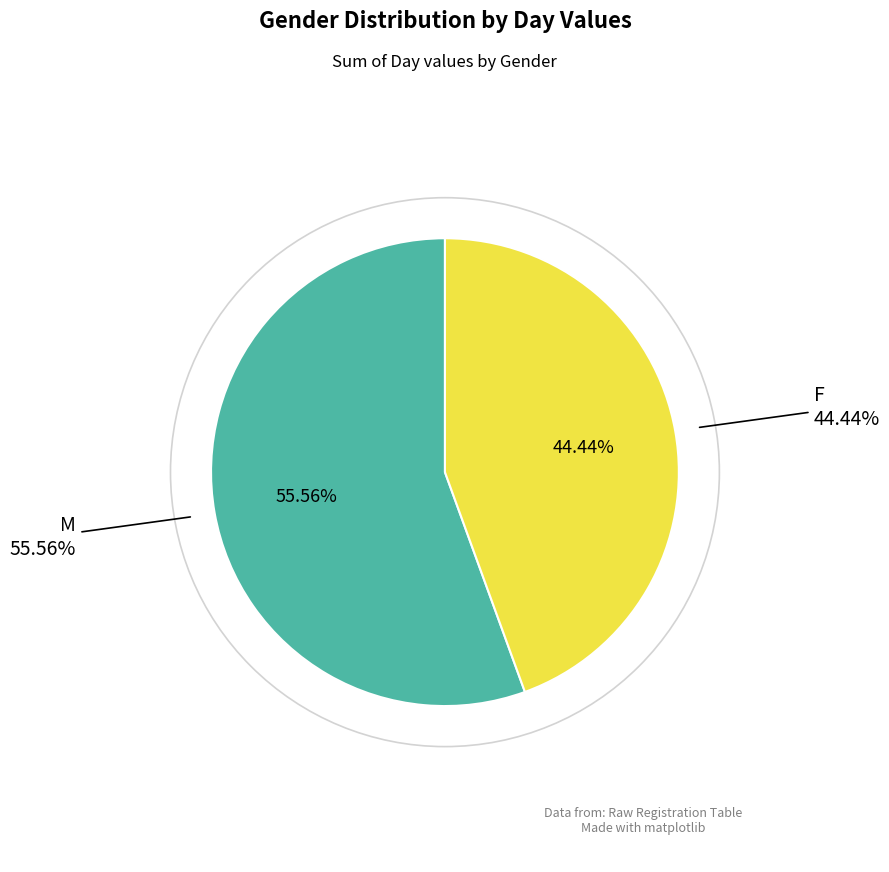

Is it true that 3 is 42% of the pie?

False